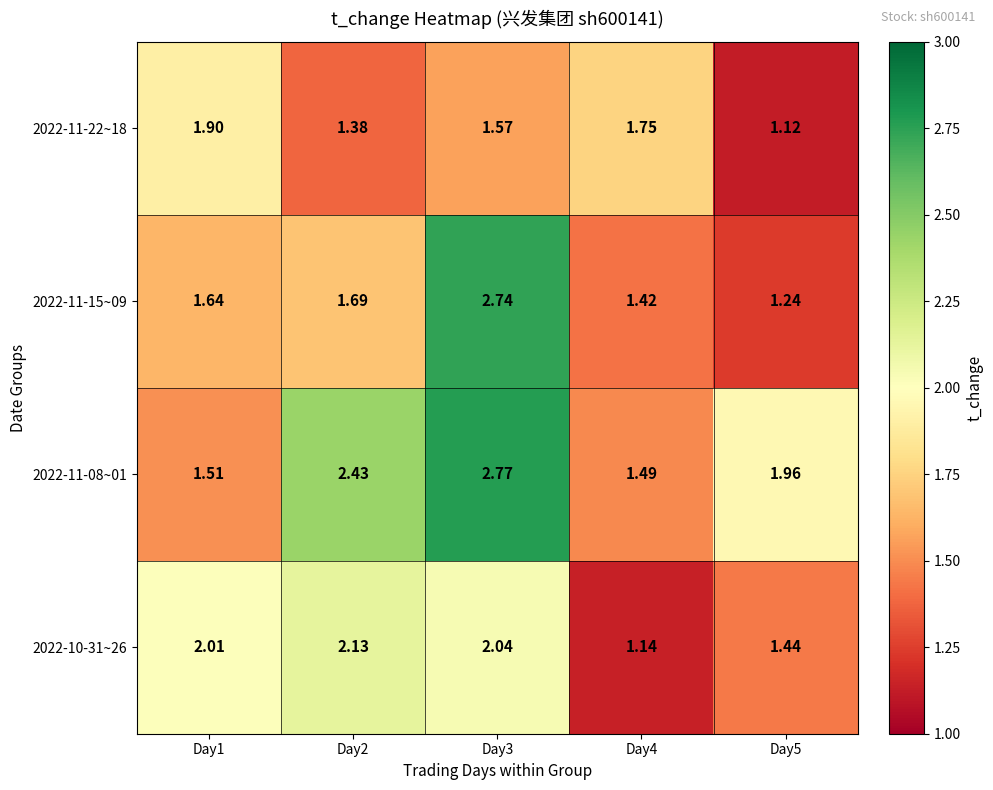

Is the value of 2022-11-15~09 at Day2 greater than the value of 2022-10-31~26 at Day4?

Yes